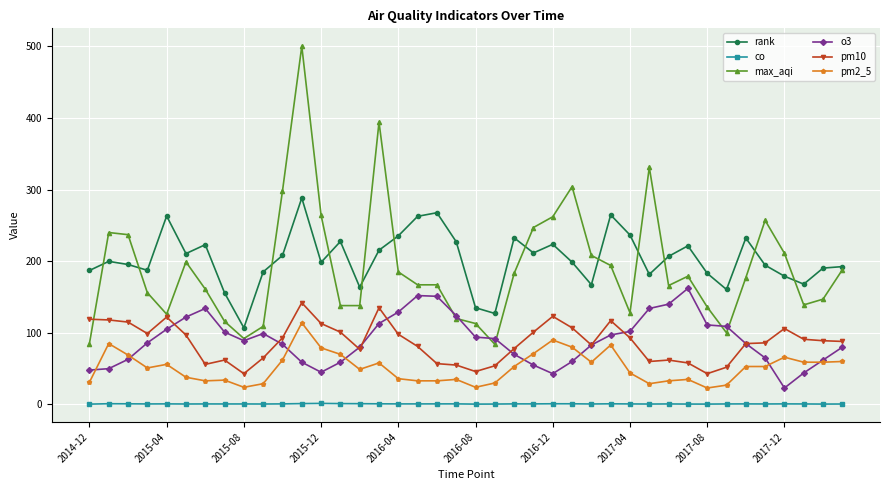

True or false: co has more than 2 interior local peaks.

True